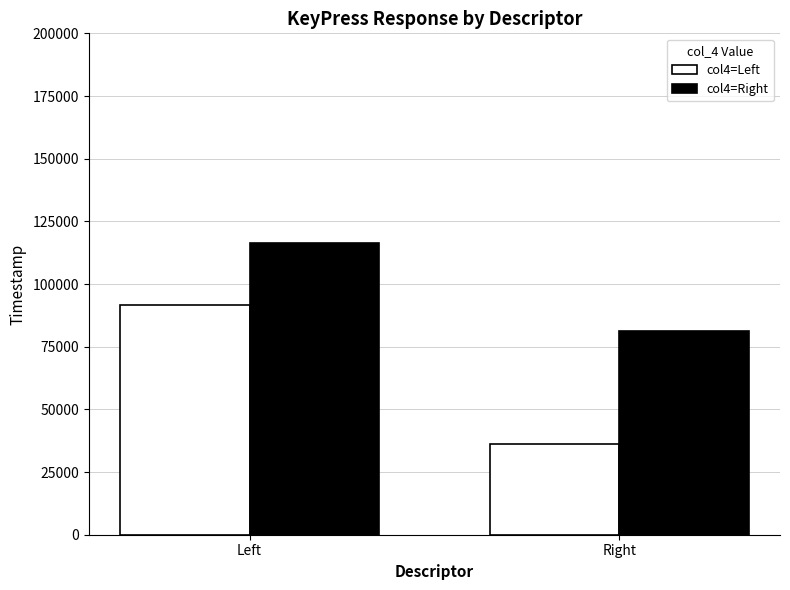

Read the col4=Right value at Left.

116545.7